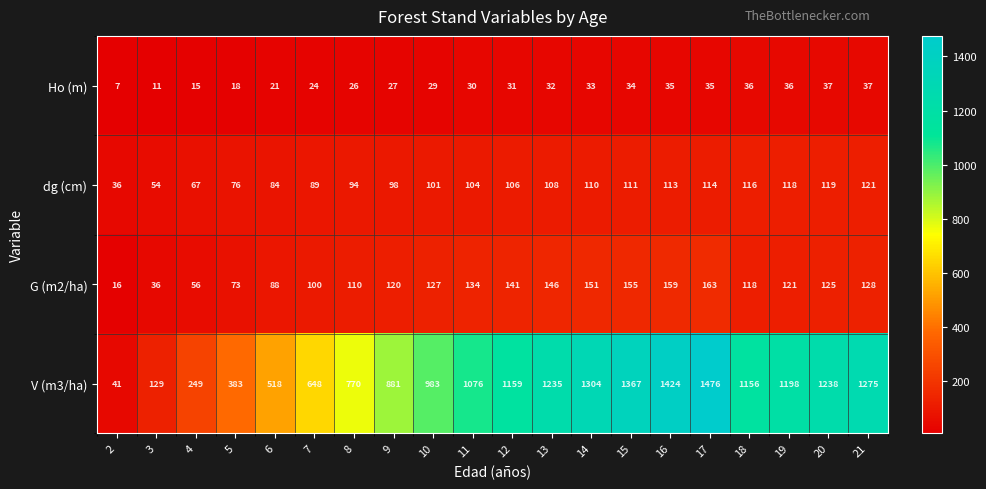

What is the total value across all series at 4?

387